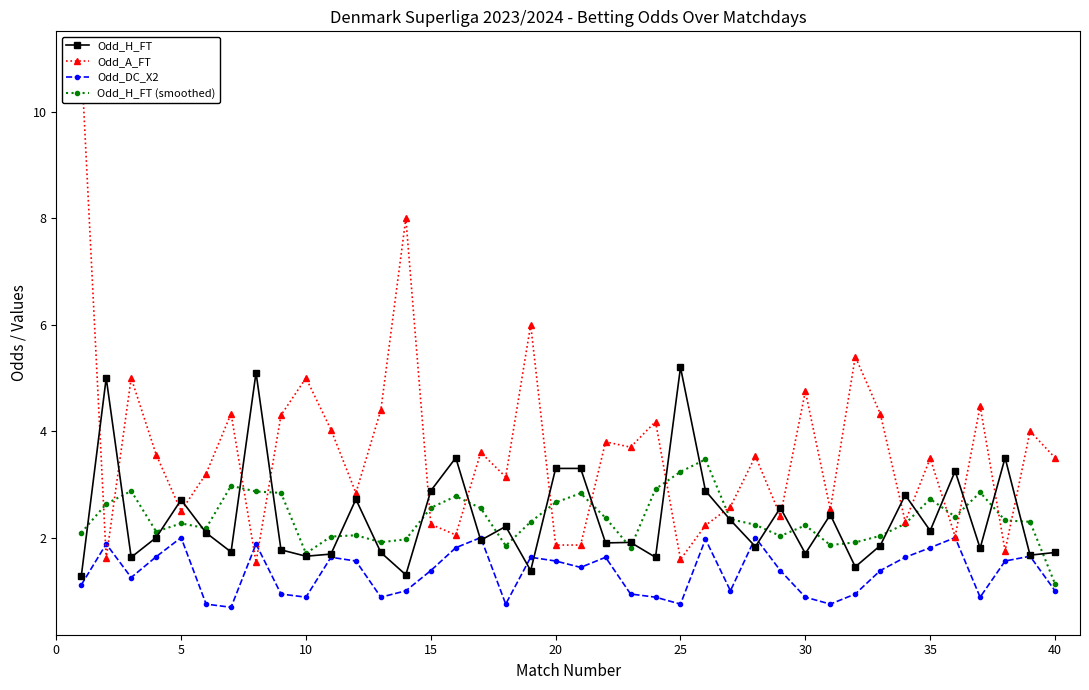

The value of Odd_H_FT at 5 is 2.7. True or false?

True